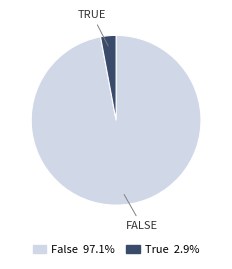

Is there any slice that represents more than half of the pie?

Yes